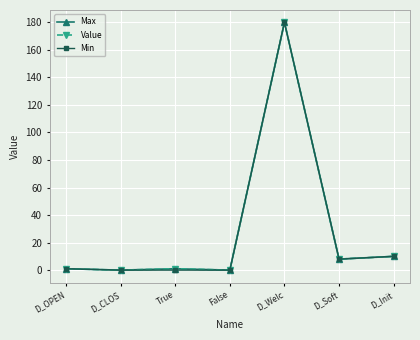

At which label does Min first exceed 1?

D_Welc